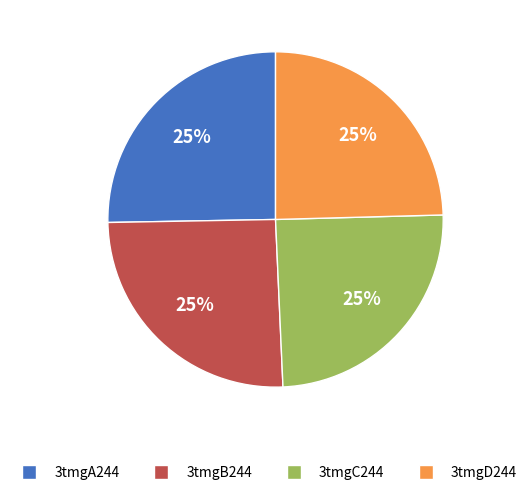

Is it true that 3tmgA244 is 25% of the pie?

True